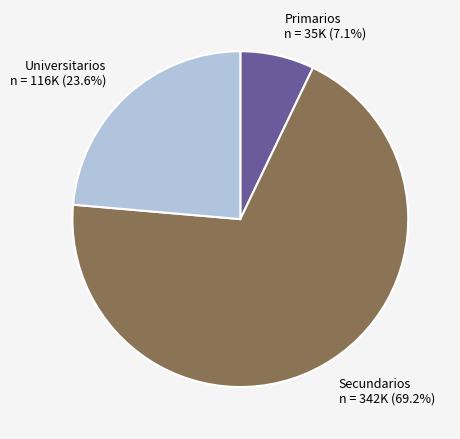

Between Primarios n = 35K (7.1%) and Universitarios n = 116K (23.6%), which is larger?

Universitarios n = 116K (23.6%)